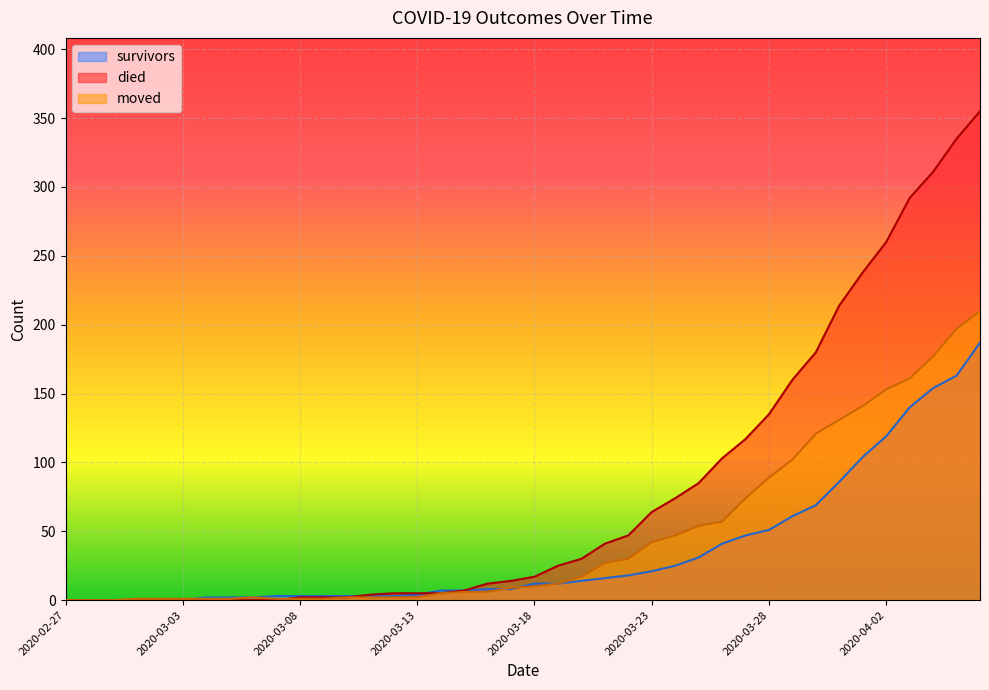

Reading left to right, what are all the values shown in this chart?

survivors: 2020-02-27=0	2020-02-28=0	2020-02-29=0	2020-03-01=0	2020-03-02=0	2020-03-03=0	2020-03-04=2	2020-03-05=2	2020-03-06=2	2020-03-07=3	2020-03-08=3	2020-03-09=3	2020-03-10=3	2020-03-11=3	2020-03-12=3	2020-03-13=4	2020-03-14=7	2020-03-15=7	2020-03-16=8	2020-03-17=8	2020-03-18=12	2020-03-19=12	2020-03-20=14	2020-03-21=16	2020-03-22=18	2020-03-23=21	2020-03-24=25	2020-03-25=31	2020-03-26=41	2020-03-27=47	2020-03-28=51	2020-03-29=61	2020-03-30=69	2020-03-31=86	2020-04-01=104	2020-04-02=119	2020-04-03=140	2020-04-04=154	2020-04-05=163	2020-04-06=187
died: 2020-02-27=0	2020-02-28=0	2020-02-29=0	2020-03-01=0	2020-03-02=0	2020-03-03=0	2020-03-04=0	2020-03-05=0	2020-03-06=0	2020-03-07=0	2020-03-08=2	2020-03-09=2	2020-03-10=2	2020-03-11=4	2020-03-12=5	2020-03-13=5	2020-03-14=5	2020-03-15=7	2020-03-16=12	2020-03-17=14	2020-03-18=17	2020-03-19=25	2020-03-20=30	2020-03-21=41	2020-03-22=47	2020-03-23=64	2020-03-24=74	2020-03-25=85	2020-03-26=103	2020-03-27=117	2020-03-28=135	2020-03-29=160	2020-03-30=180	2020-03-31=214	2020-04-01=238	2020-04-02=260	2020-04-03=292	2020-04-04=311	2020-04-05=335	2020-04-06=355
moved: 2020-02-27=0	2020-02-28=0	2020-02-29=0	2020-03-01=1	2020-03-02=1	2020-03-03=1	2020-03-04=1	2020-03-05=1	2020-03-06=2	2020-03-07=1	2020-03-08=1	2020-03-09=1	2020-03-10=2	2020-03-11=2	2020-03-12=2	2020-03-13=2	2020-03-14=5	2020-03-15=6	2020-03-16=6	2020-03-17=9	2020-03-18=10	2020-03-19=12	2020-03-20=17	2020-03-21=27	2020-03-22=30	2020-03-23=42	2020-03-24=47	2020-03-25=54	2020-03-26=57	2020-03-27=74	2020-03-28=89	2020-03-29=102	2020-03-30=121	2020-03-31=131	2020-04-01=141	2020-04-02=153	2020-04-03=161	2020-04-04=177	2020-04-05=197	2020-04-06=210